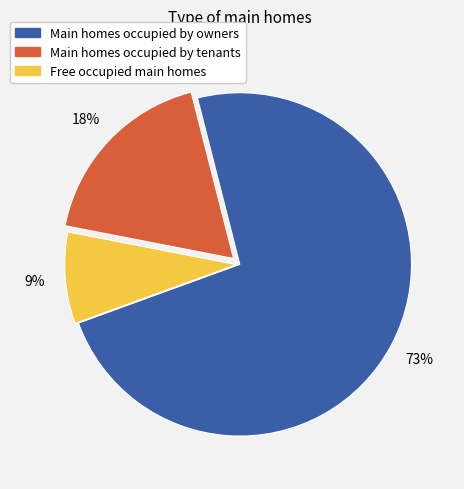

Count the number of slices in the pie.

3